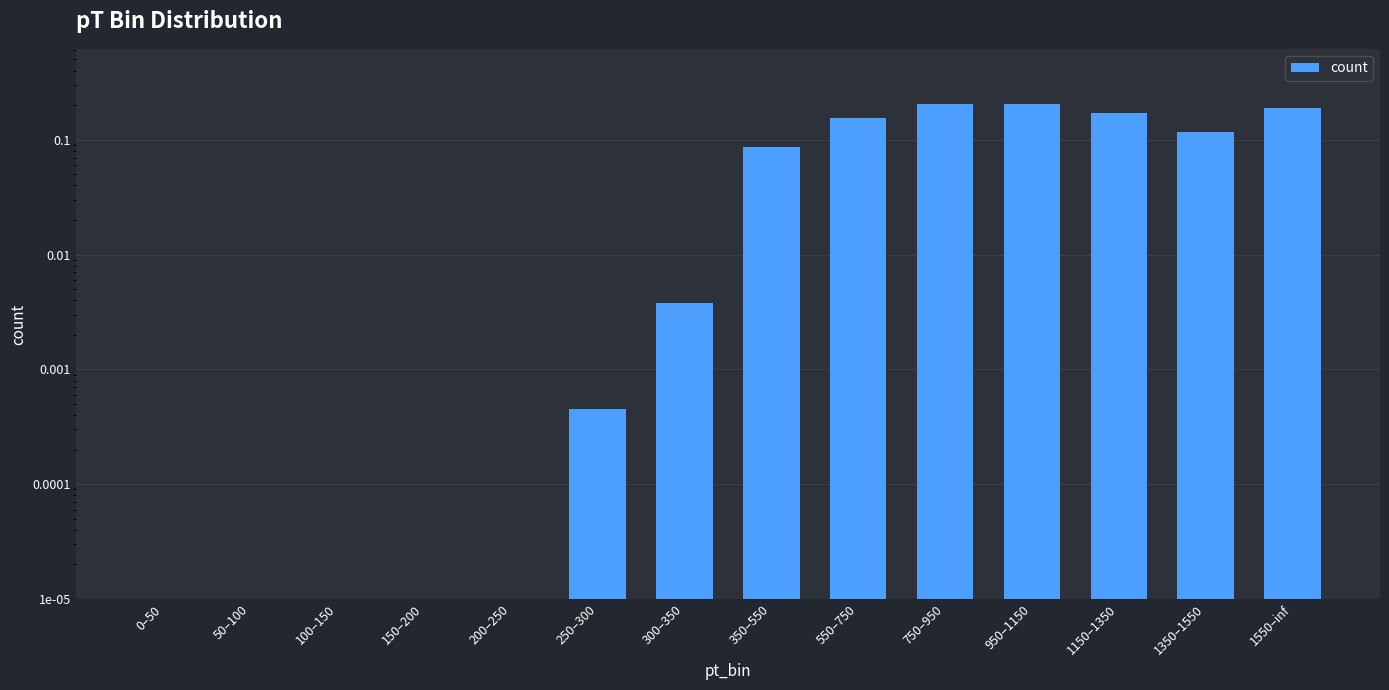

At which label is the value closest to 0?

0–50